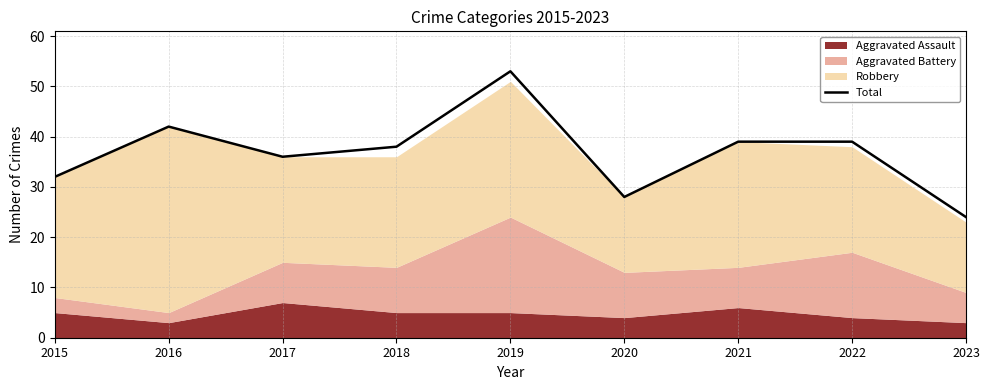

Where is the data nearest to the value 38?

2018